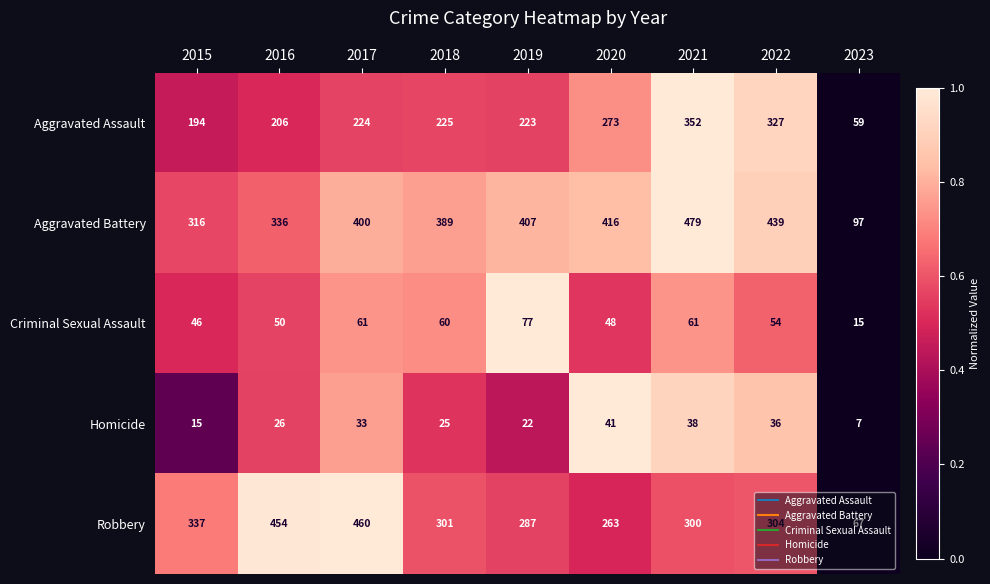

The value of Aggravated Battery at 2021 is 675. True or false?

False